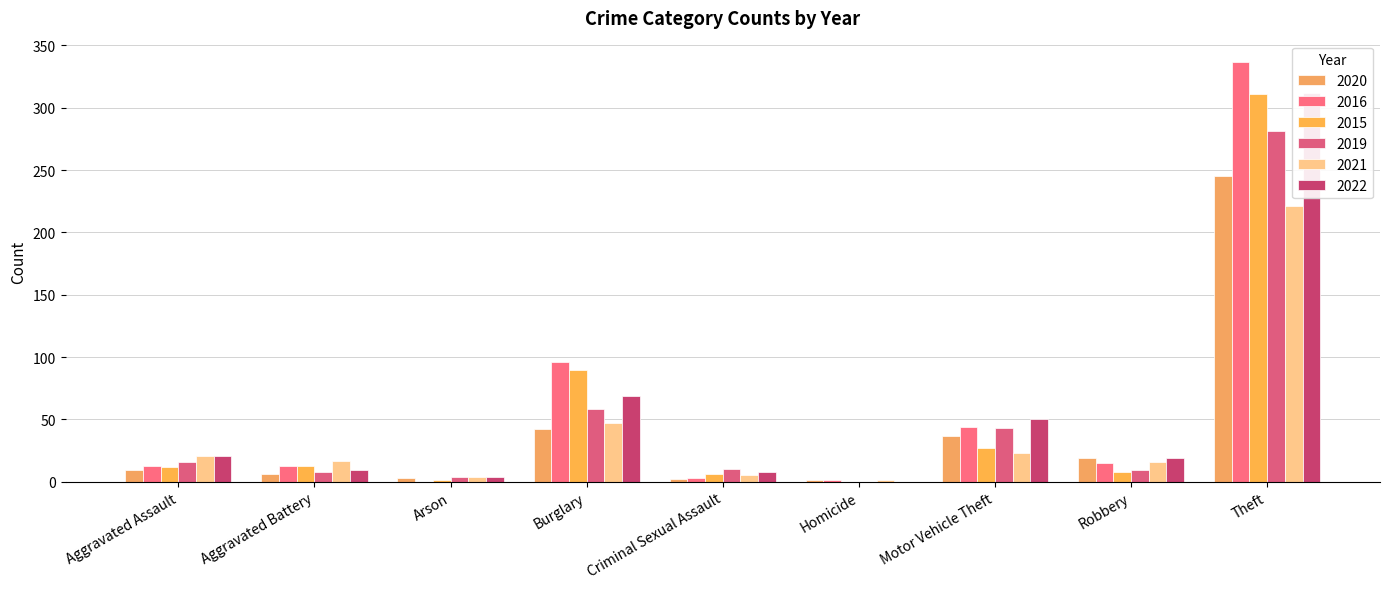

What are all the series names shown in the legend?

2020, 2016, 2015, 2019, 2021, 2022